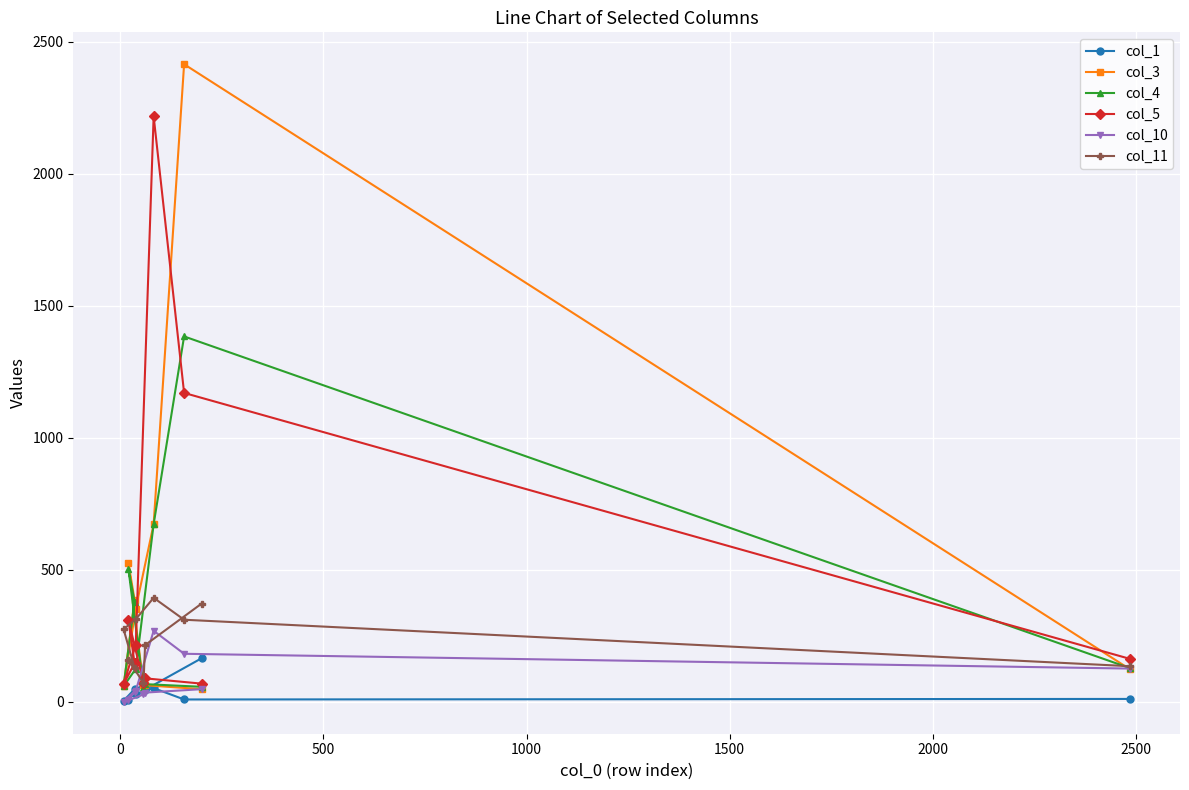

Which series has the largest range (max minus min)?

col_3